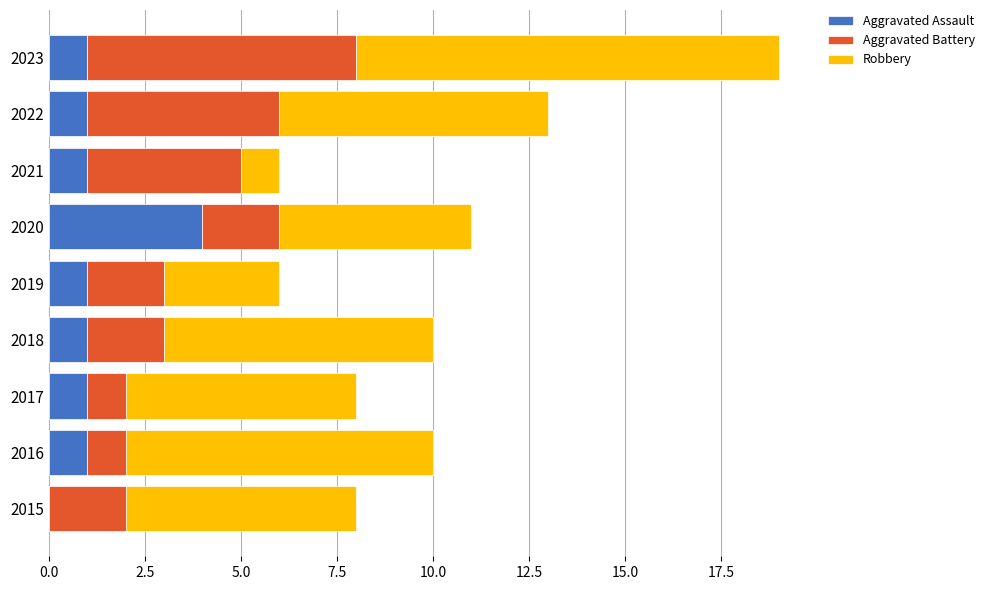

What is the maximum value for Aggravated Assault?

4